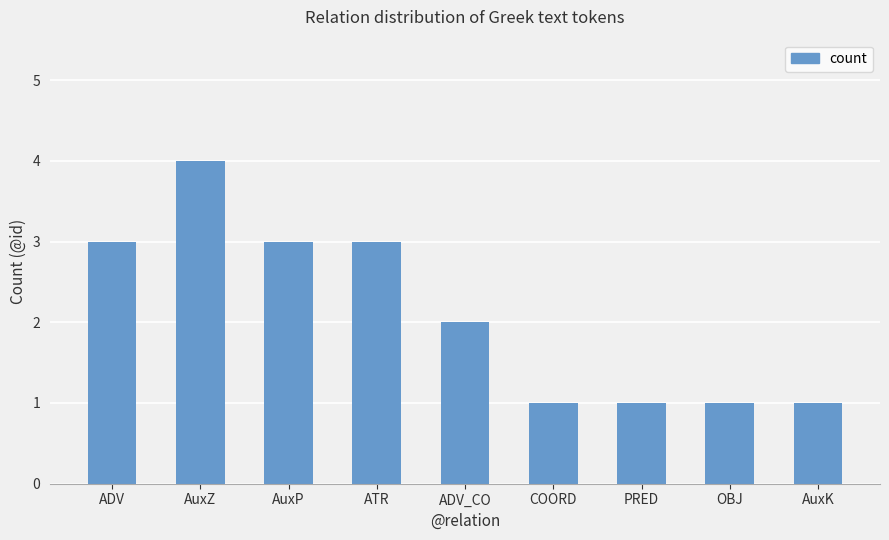

At which label is the value closest to 2?

ADV_CO